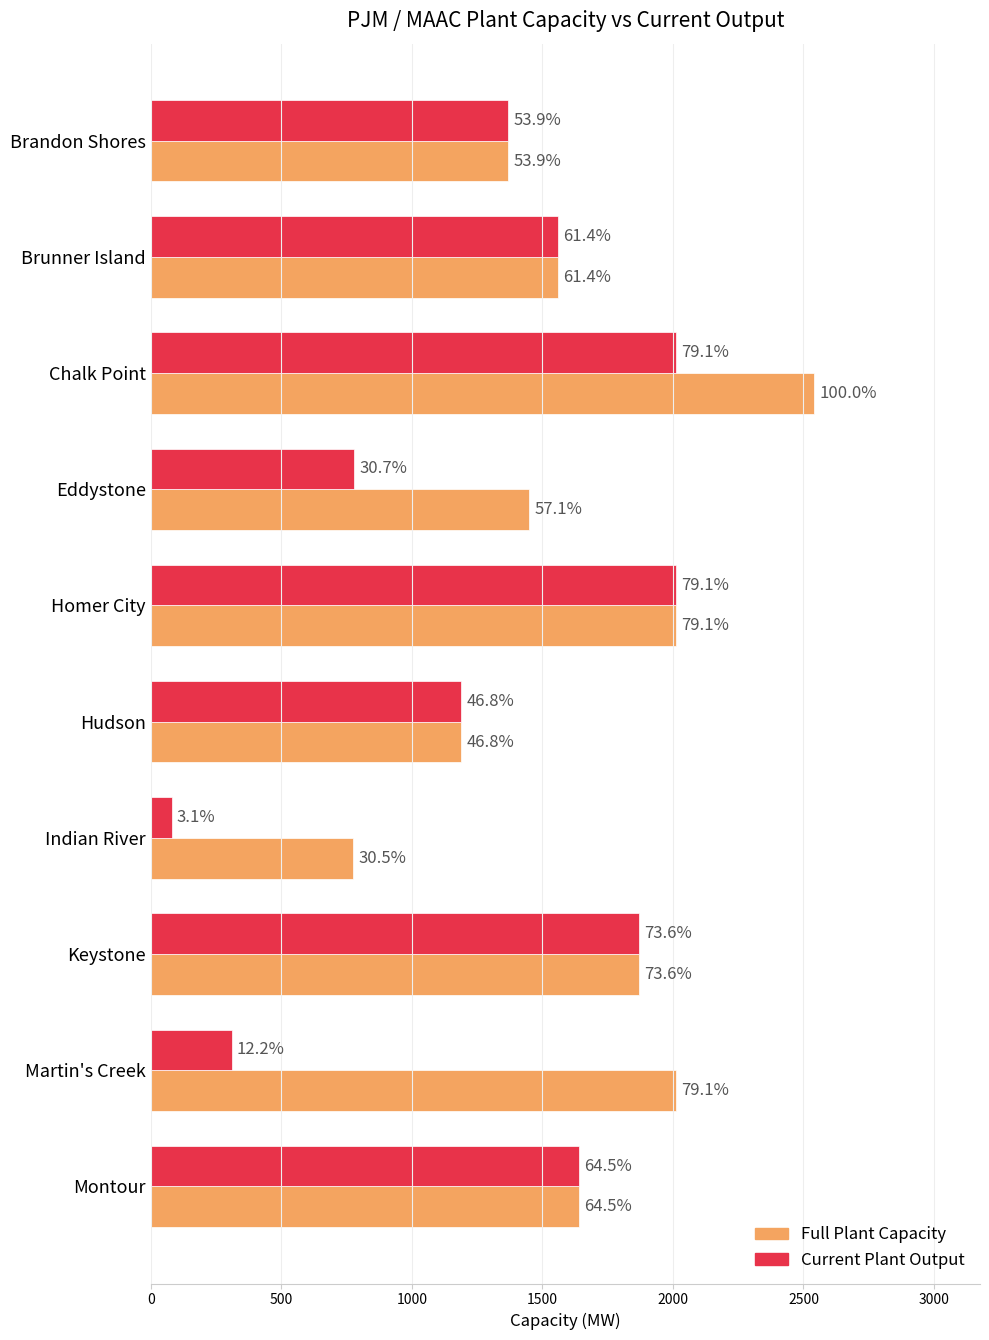

What are all the series names shown in the legend?

Full Plant Capacity, Current Plant Output